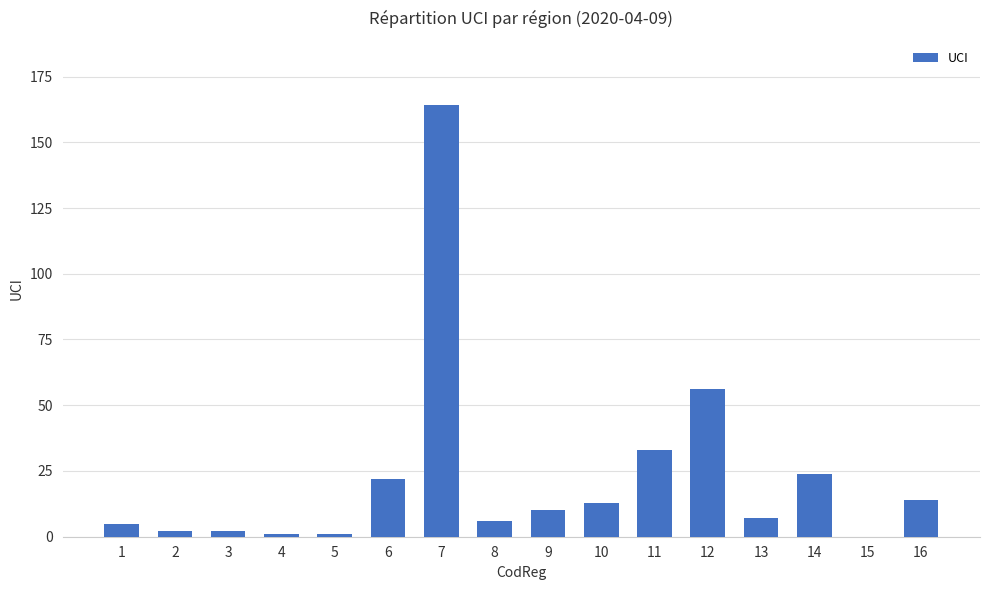

The value at 6 is 31. True or false?

False